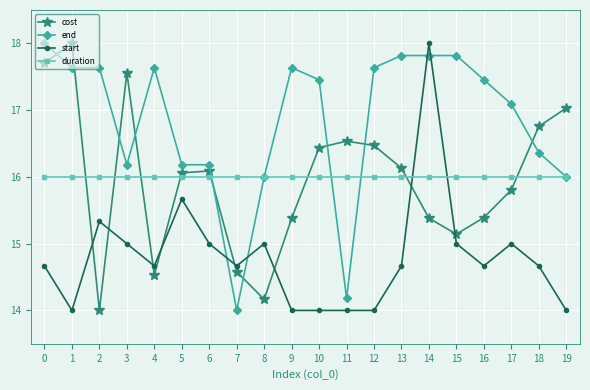

True or false: cost has more than 2 interior local peaks.

True